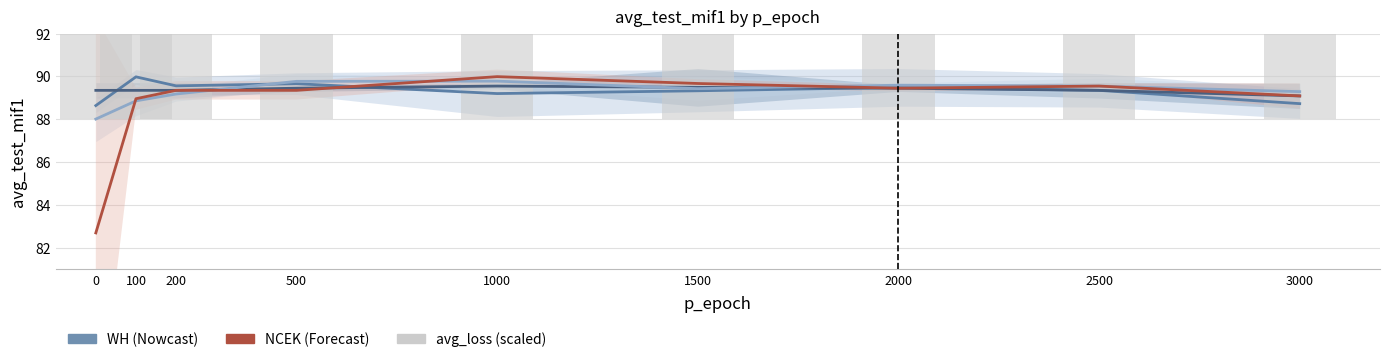

At which label is WH_seed2 closest to 89?

3000